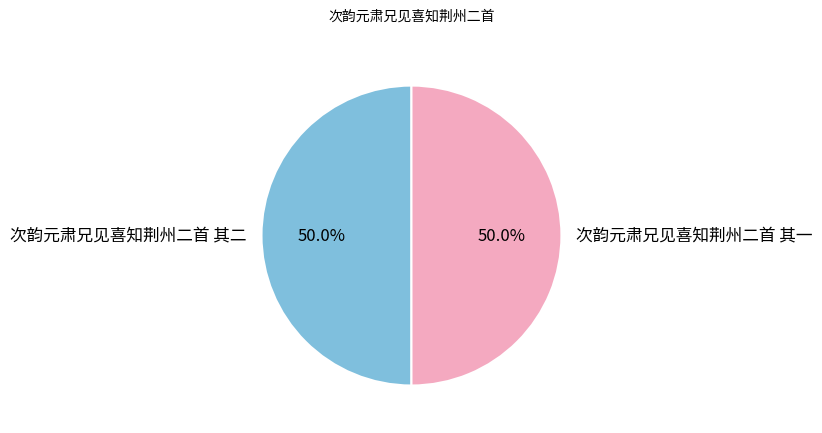

What percentage is the 次韵元肃兄见喜知荆州二首 其一 slice, to the nearest percent?

50%